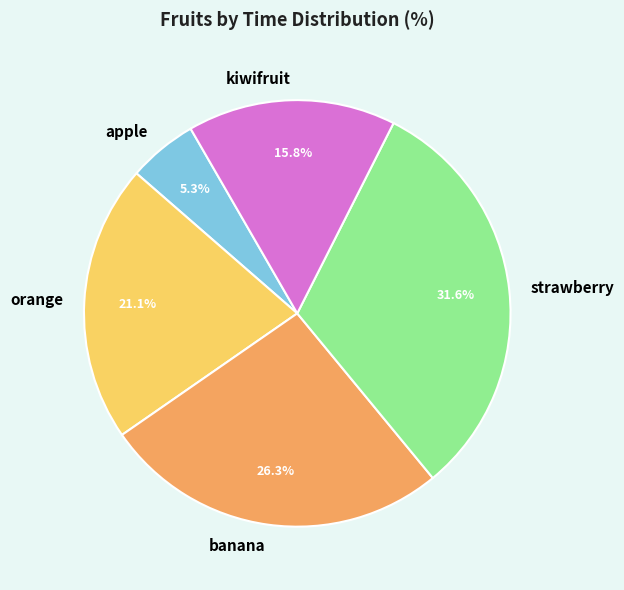

To the nearest percent, what percentage of the pie is orange?

21%